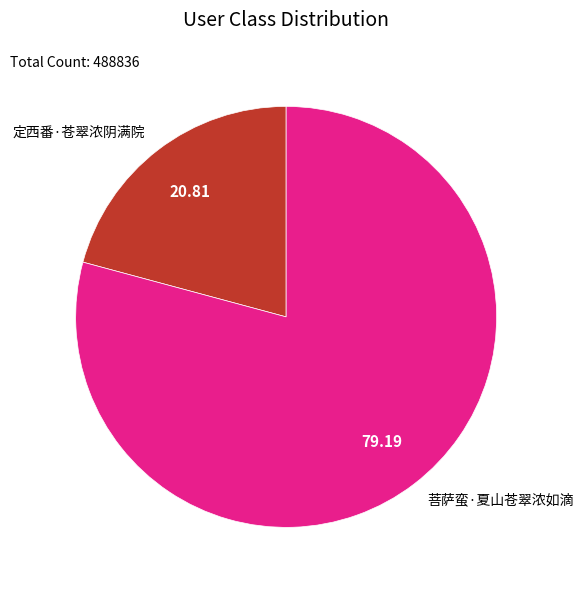

How many slices are in this pie chart?

2